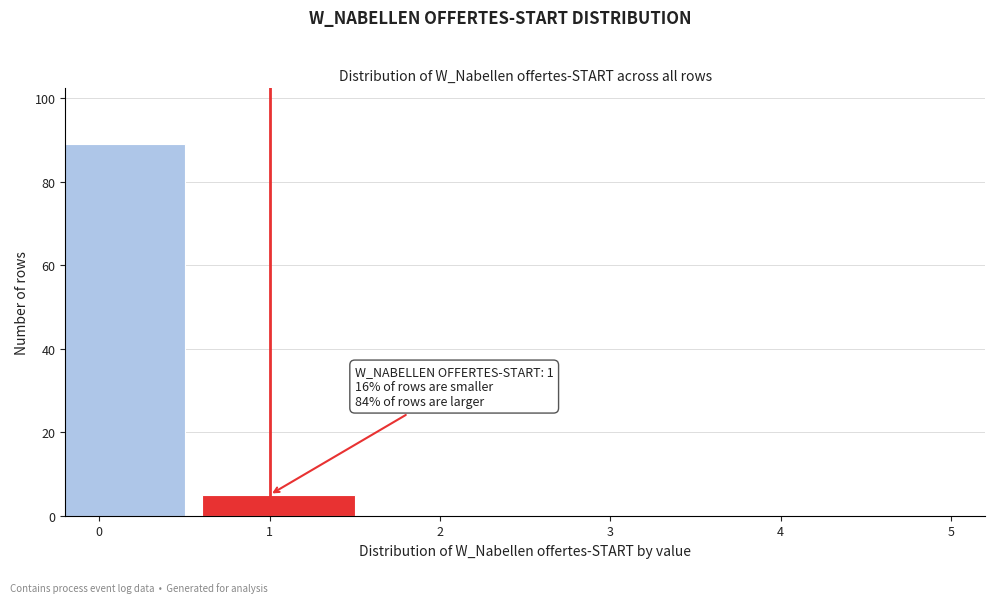

Reading left to right, transcribe all the data shown in this chart.

0=89	1=5	2=0	3=0	4=0